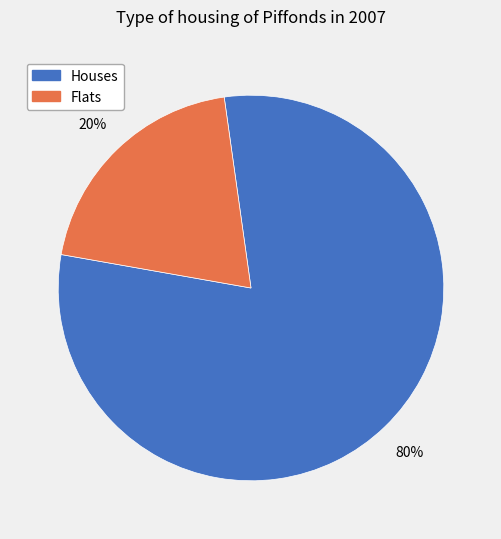

To the nearest percent, what is the difference between the largest and smallest slice percentages?

60%